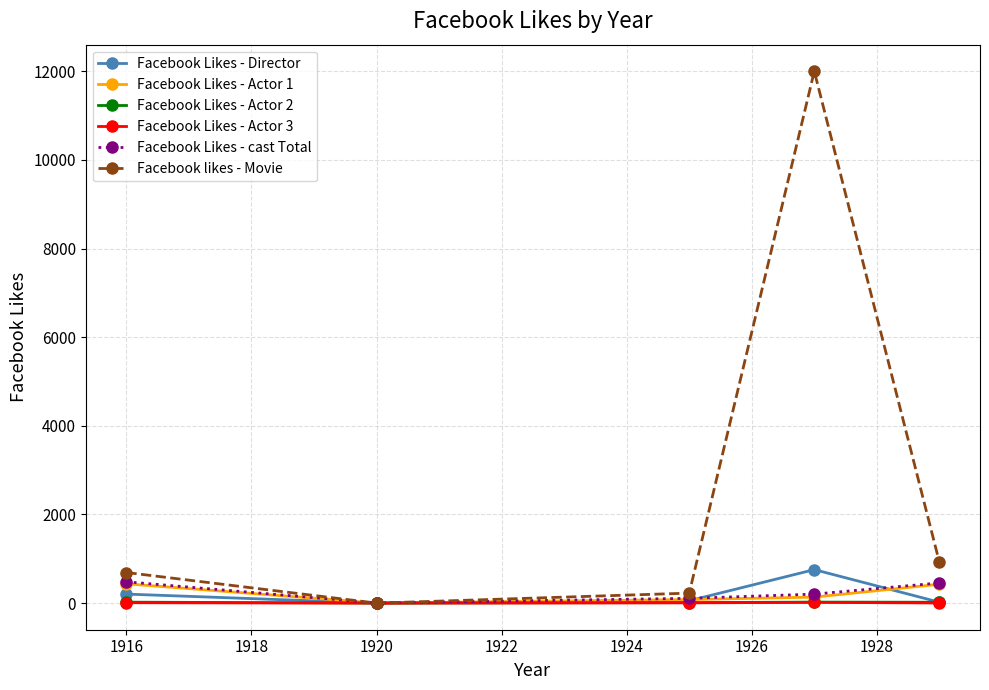

What is the maximum value shown in the chart?

12000